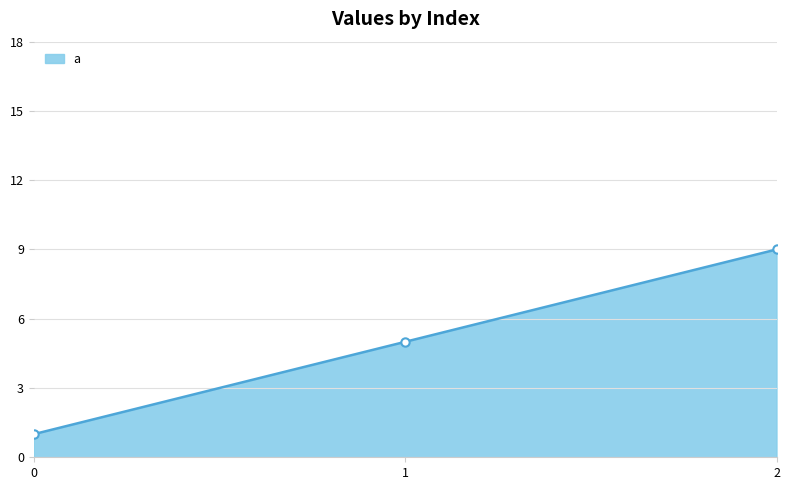

What is the maximum value shown in the chart?

9